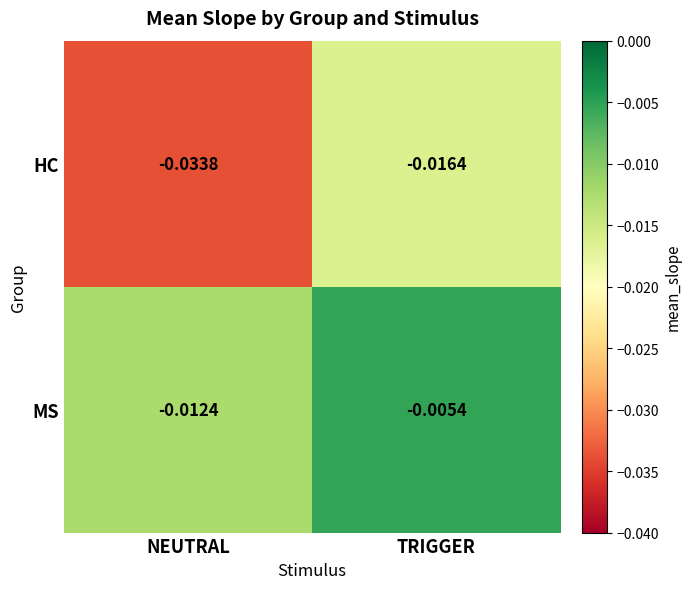

Which category has the lowest value in the MS series?

NEUTRAL